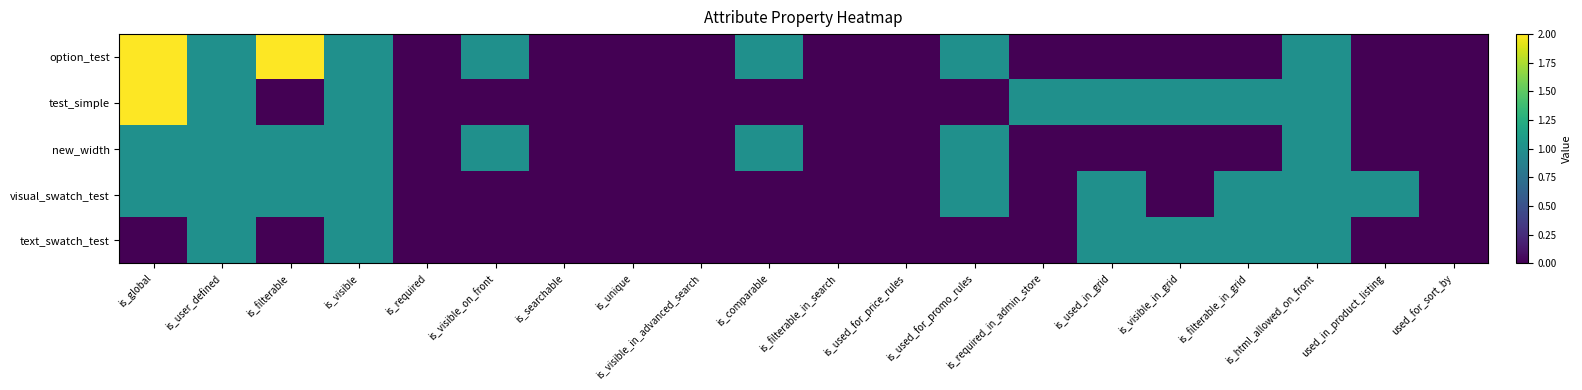

List the series in order of their peak value, highest first.

option_test, test_simple, new_width, visual_swatch_test, text_swatch_test